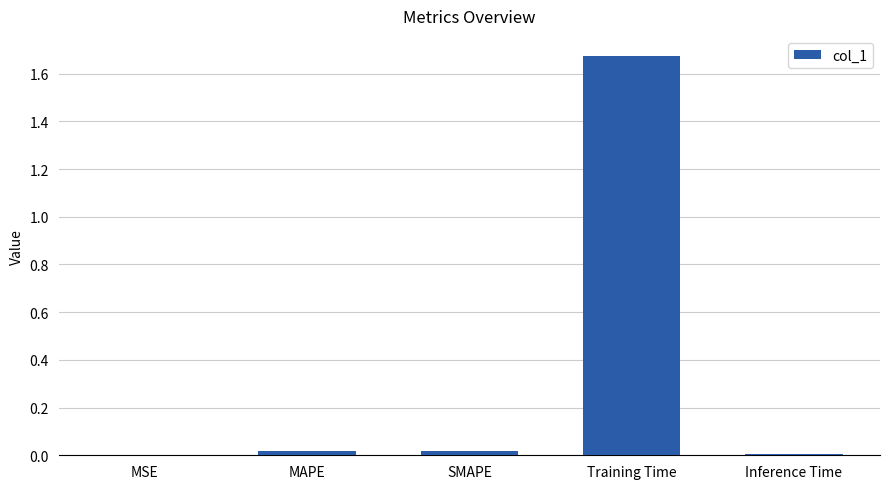

The value at MSE is 0.0. True or false?

True